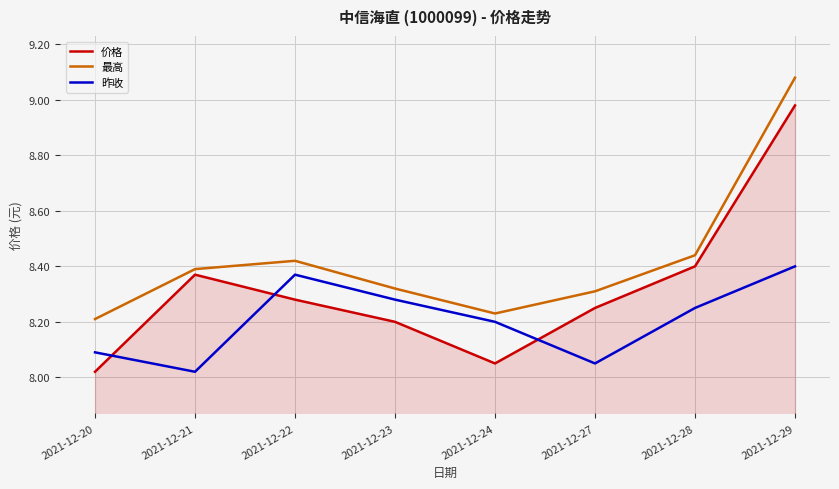

The value of 价格 at 2021-12-28 is 1.9. True or false?

False